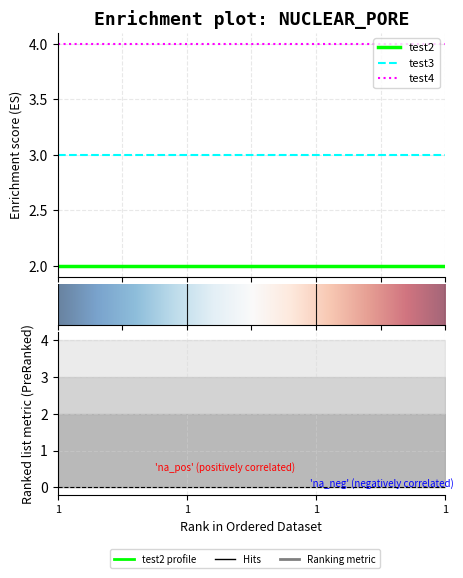

List the labels in order of test2 value, largest first.

1, 1, 1, 1